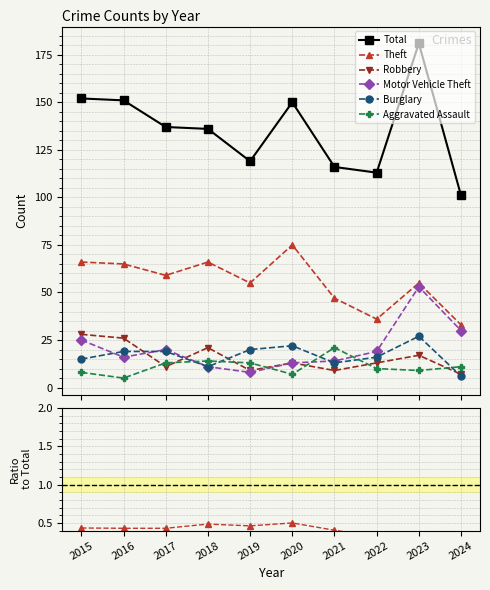

True or false: Motor Vehicle Theft has more than 0 points higher than both neighbors.

True